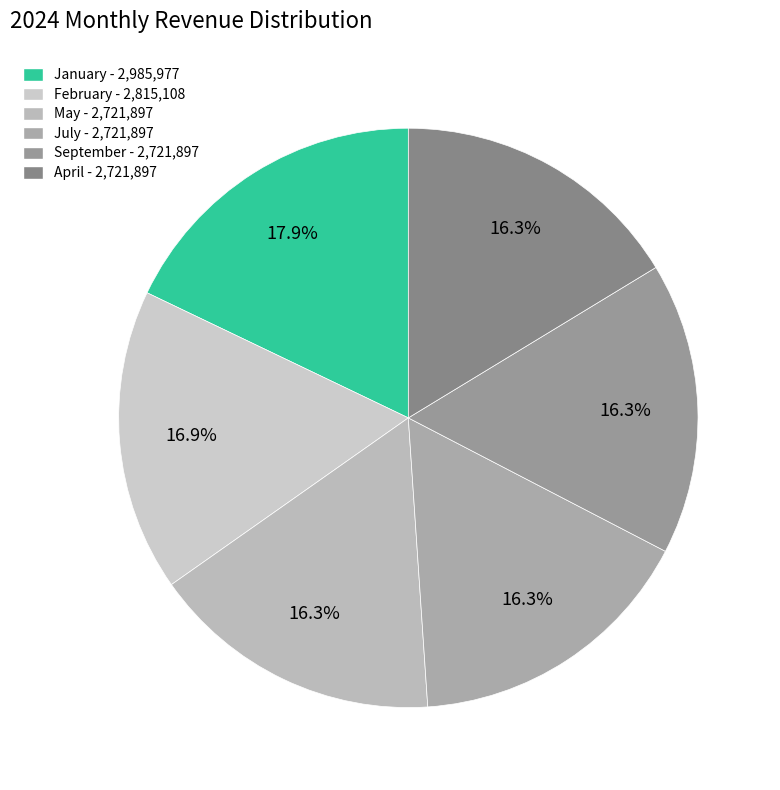

Which has a higher value, January or February?

January